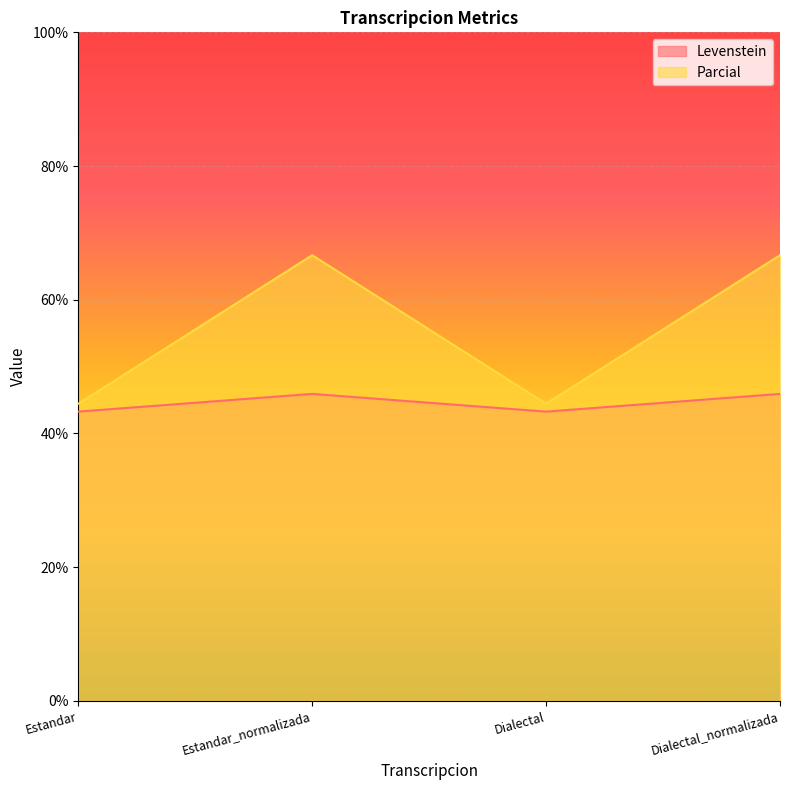

How many lines are shown in the chart?

2